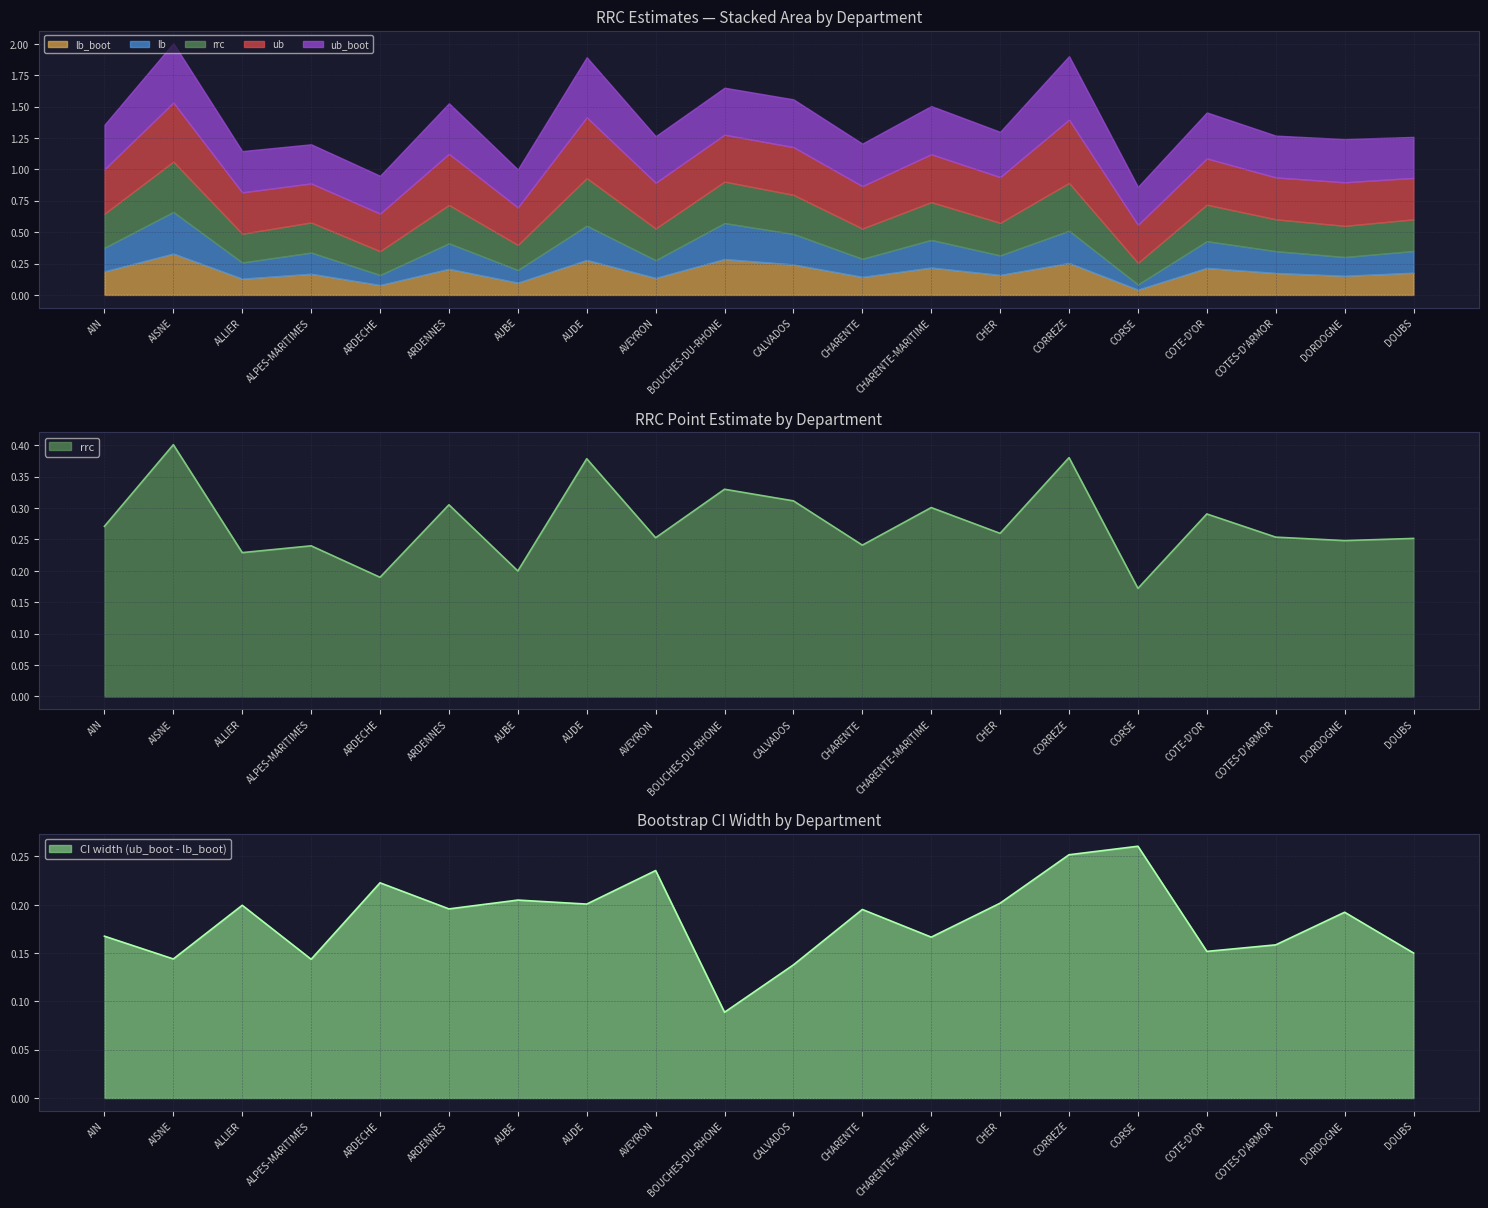

Which label corresponds to the largest value in the chart?

CORREZE